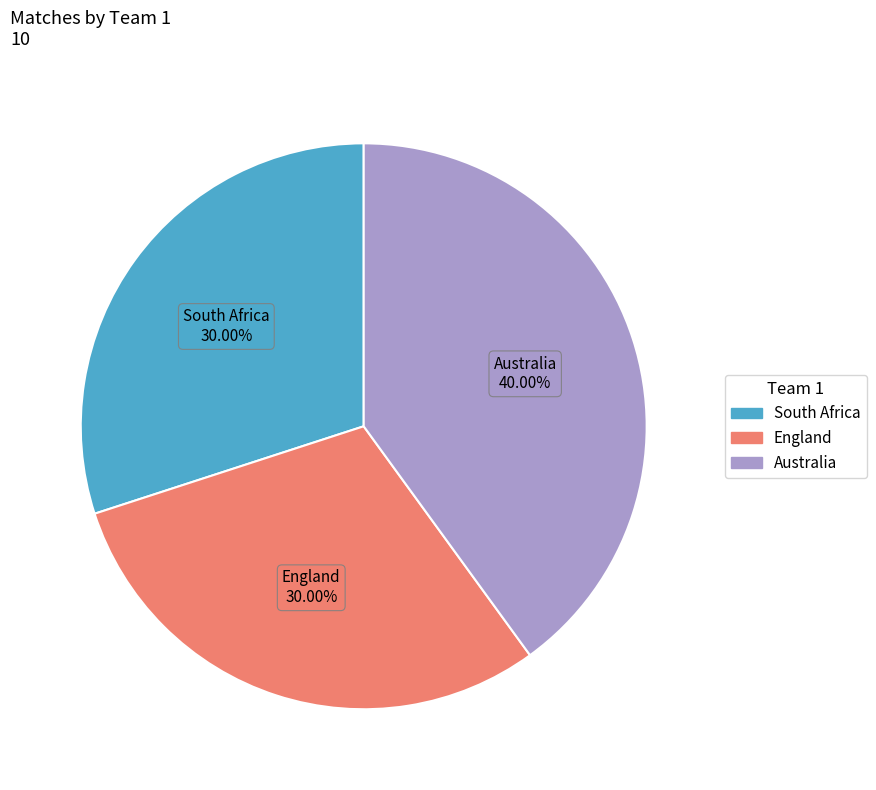

Does England account for over 50% of the chart?

No